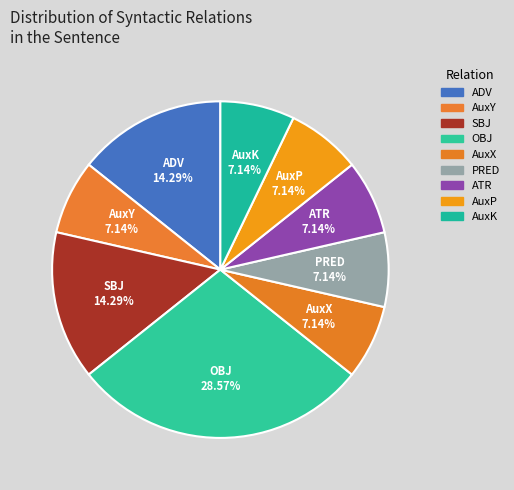

Which has a higher value, ADV or AuxY?

ADV